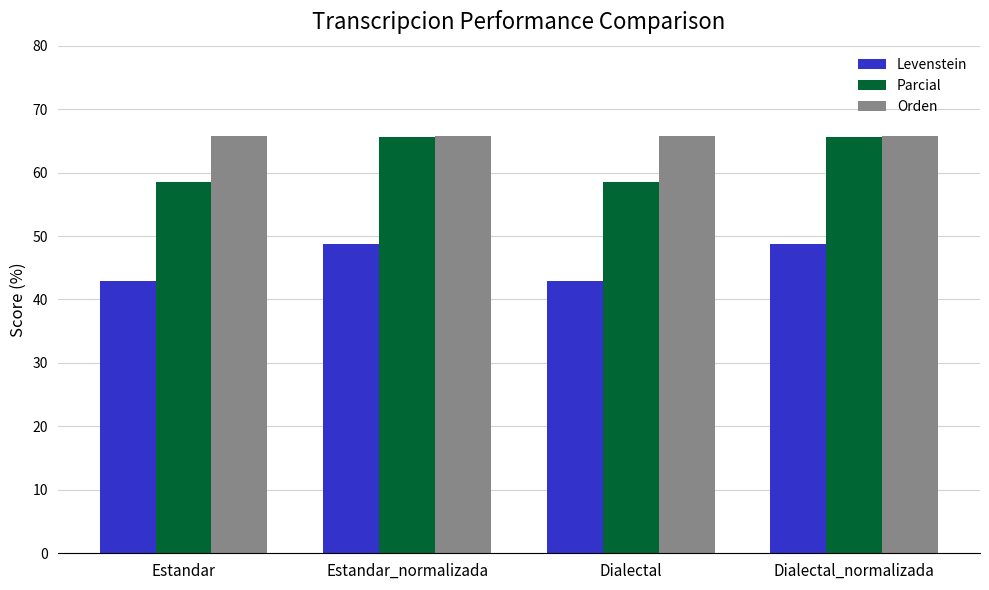

Rank the series at Dialectal from lowest to highest value.

Levenstein, Parcial, Orden